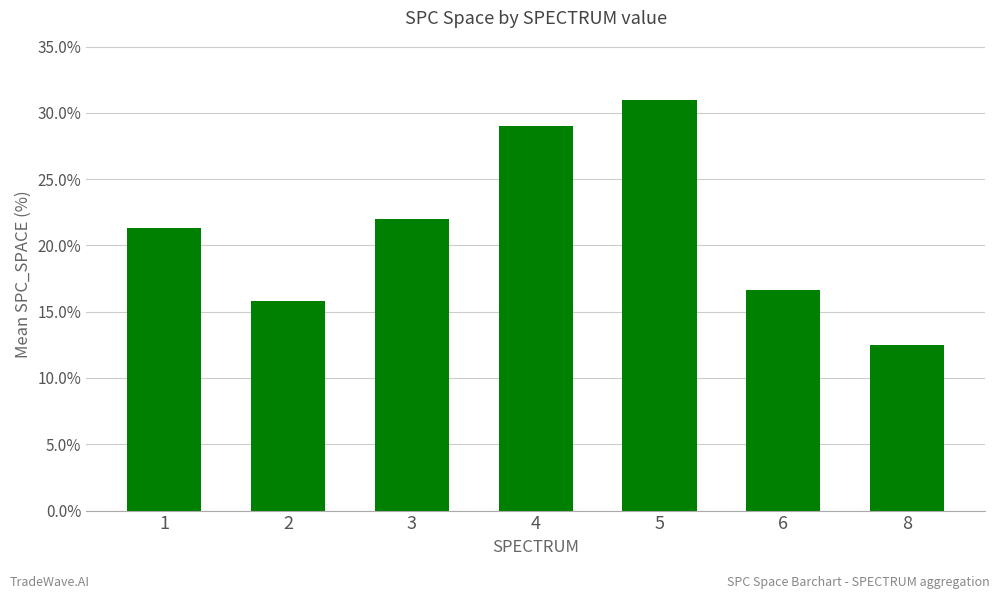

What is the greatest value displayed?

31.0